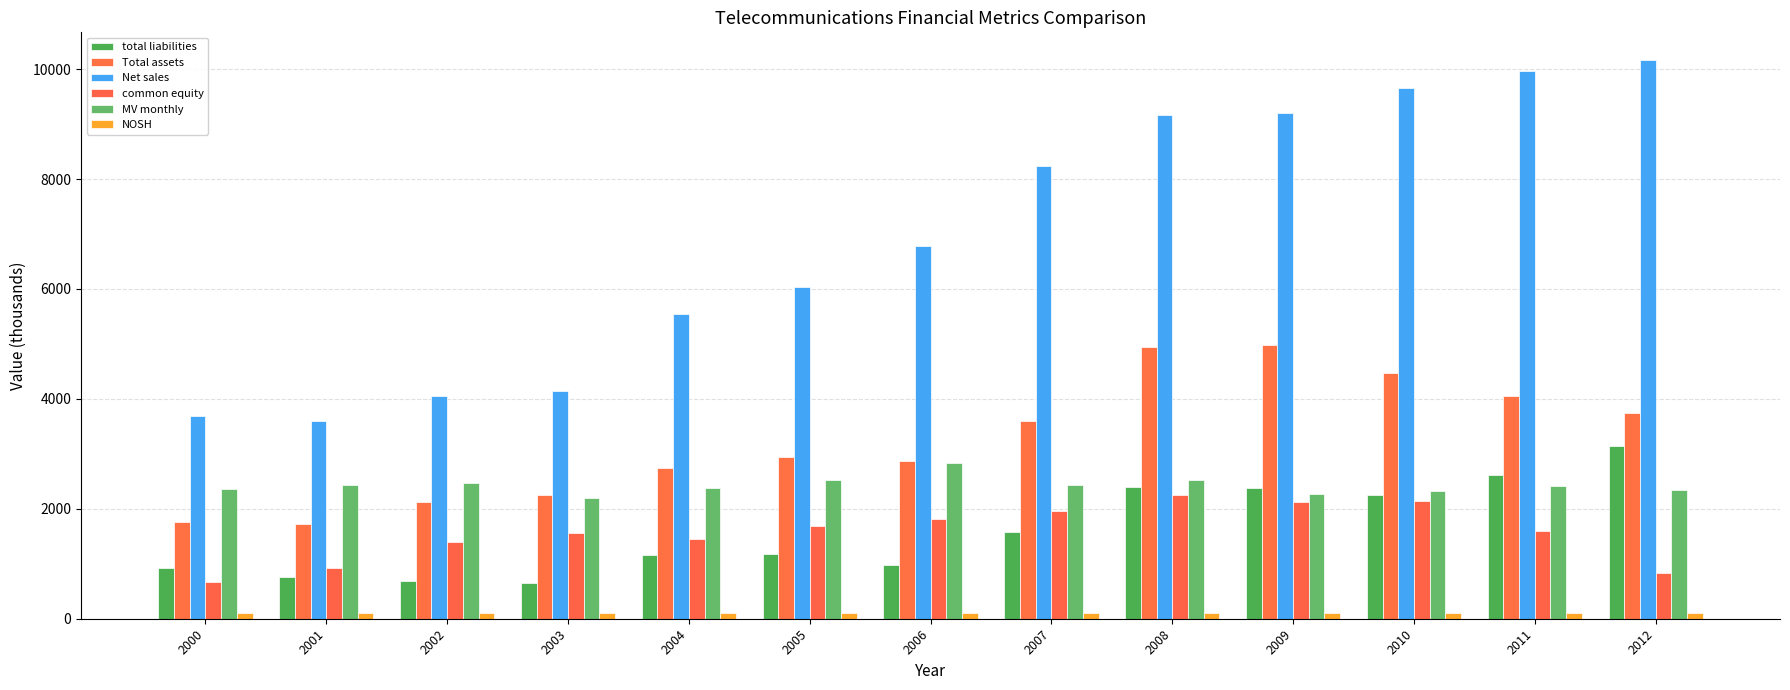

How many bars are there in each group?

6